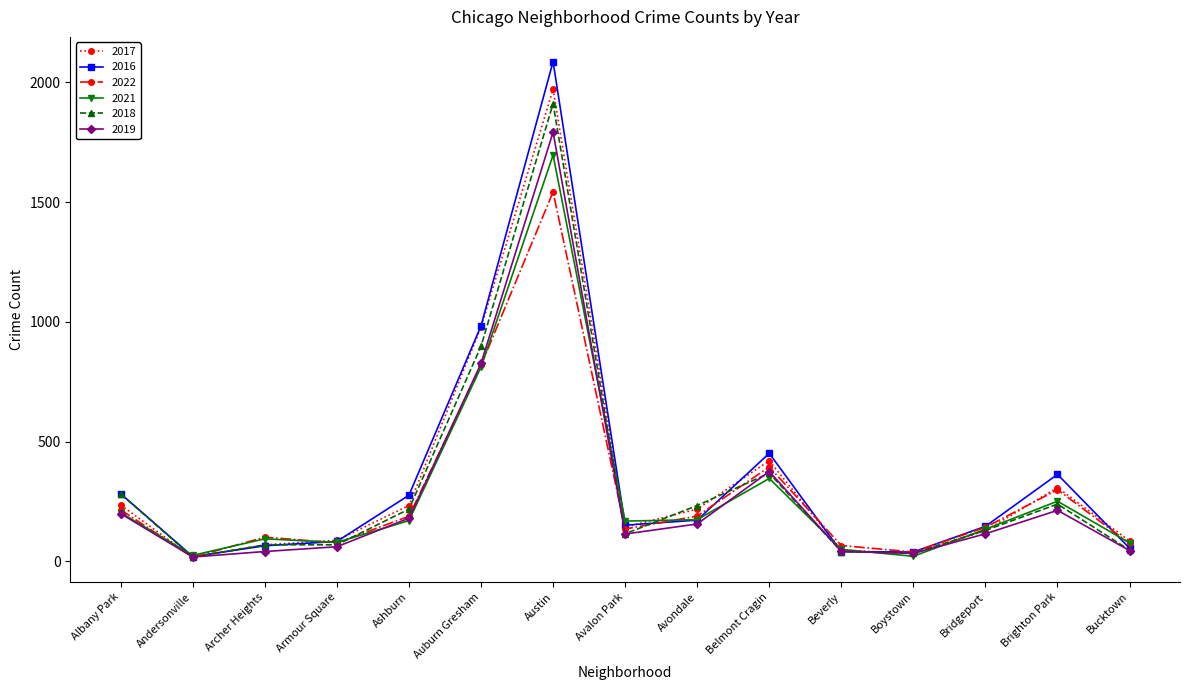

What is the minimum value shown in the chart?

17